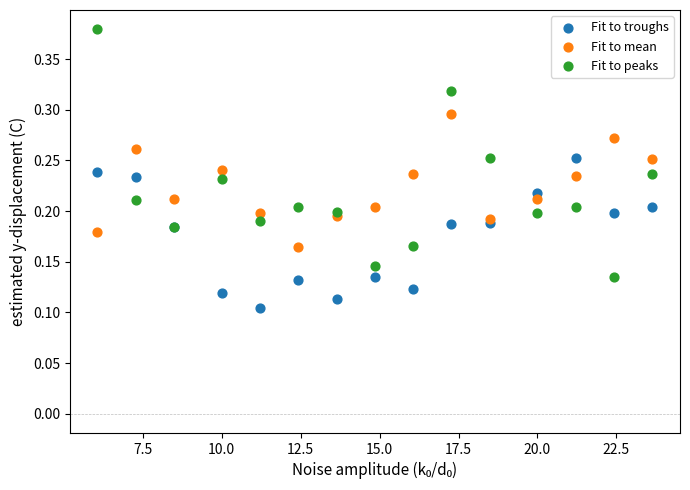

Which series has the largest Y range (max minus min)?

Fit to peaks